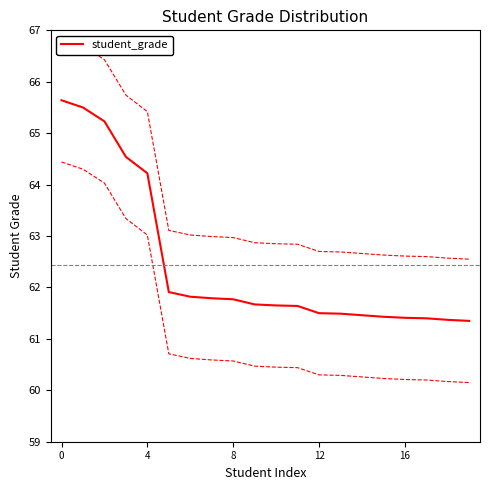

What is the change in value from 7 to 16?

-0.4